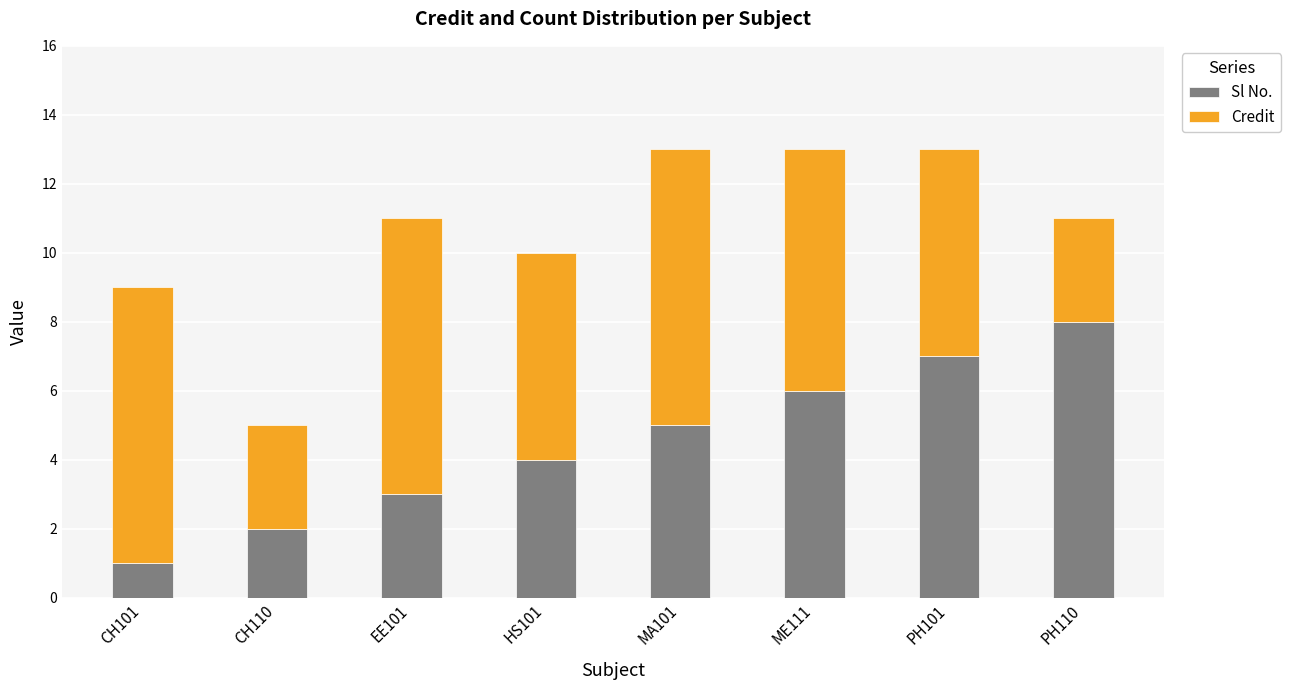

What is the sum of all Sl No. values?

36